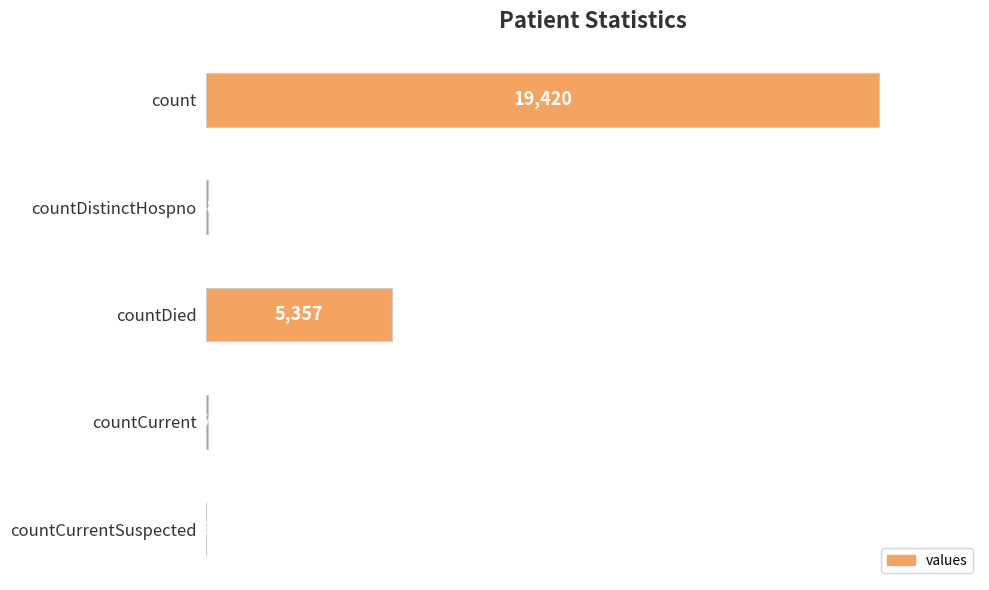

At which label is the value closest to 9710?

countDied